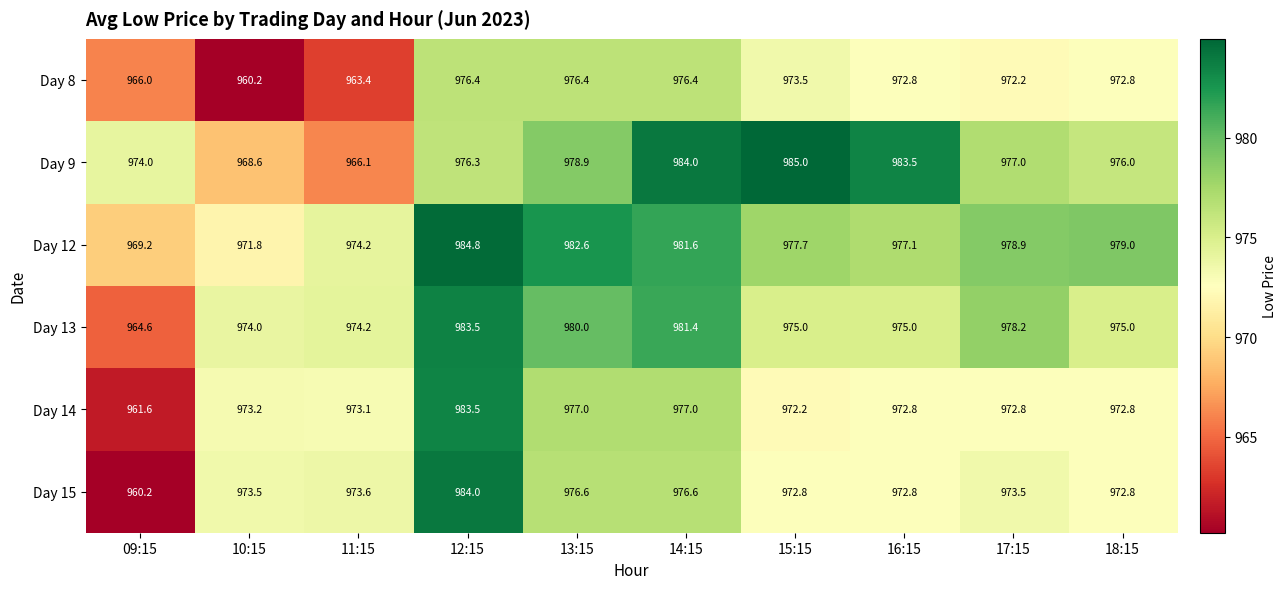

Which series has the largest total across all categories?

Day 12